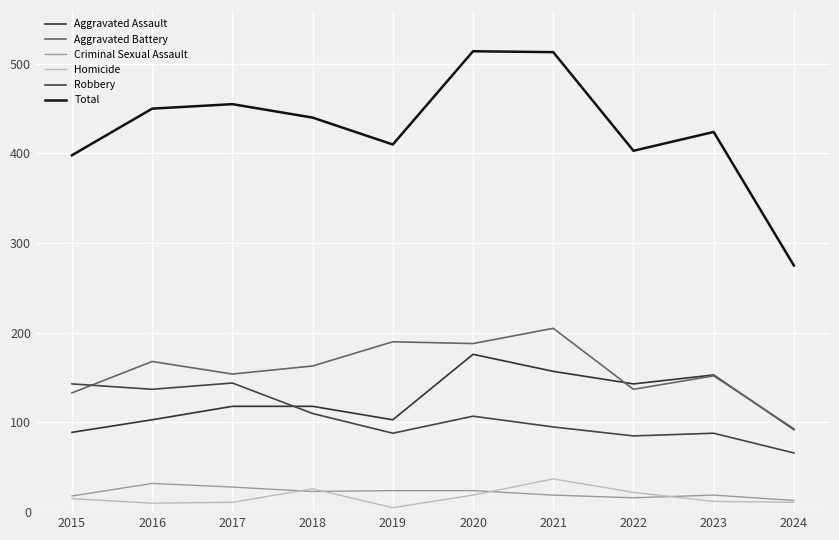

Is it true that Robbery equals 144 at 2017?

True